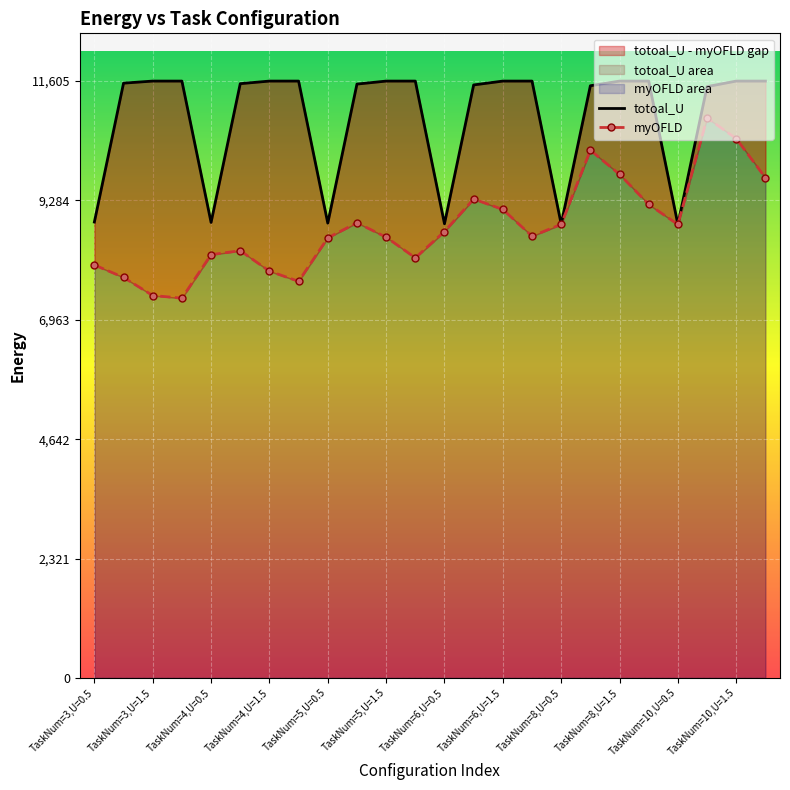

What is the minimum value for myOFLD?

7384.3